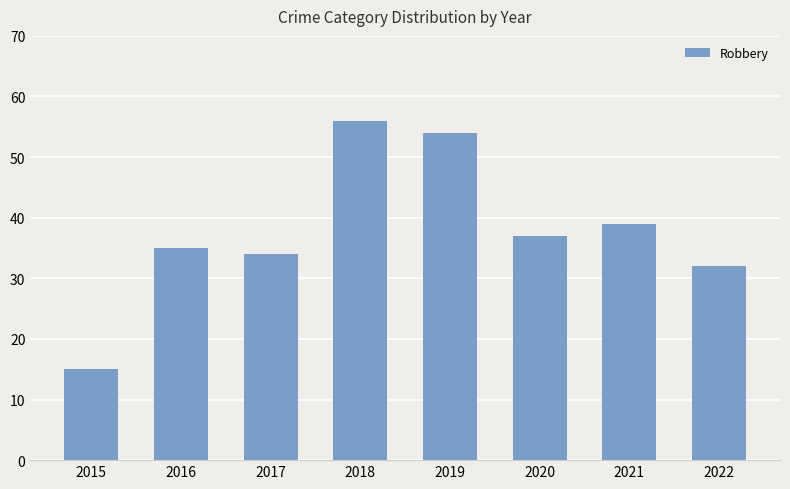

What is the change in value from 2017 to 2019?

+20